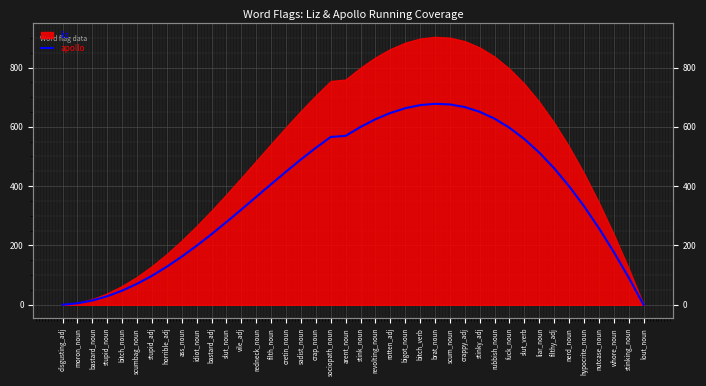

Does the chart display data point markers on the line(s)?

No